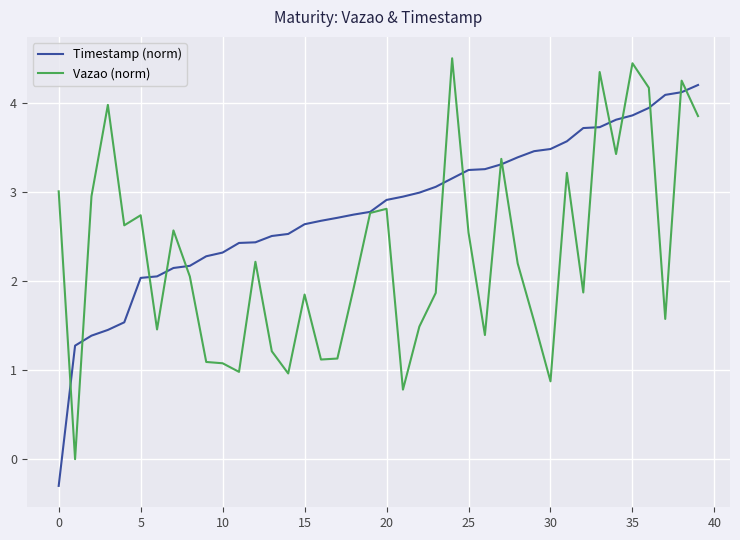

What is the lowest value of the Timestamp (norm) series?

-0.3